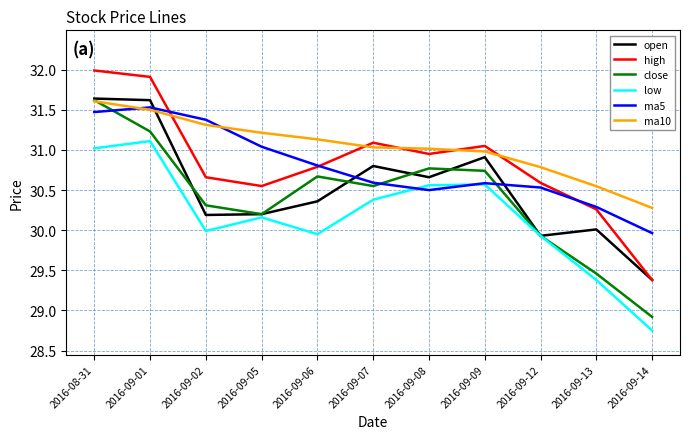

What is the total value across all series at 2016-09-05?

183.4